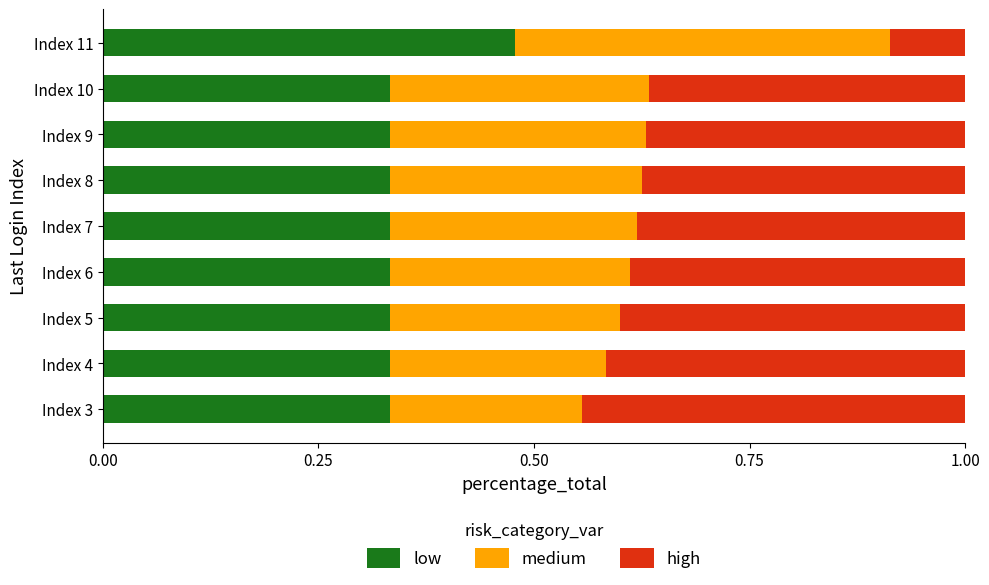

What is the total value across all series at Index 11?

1.0